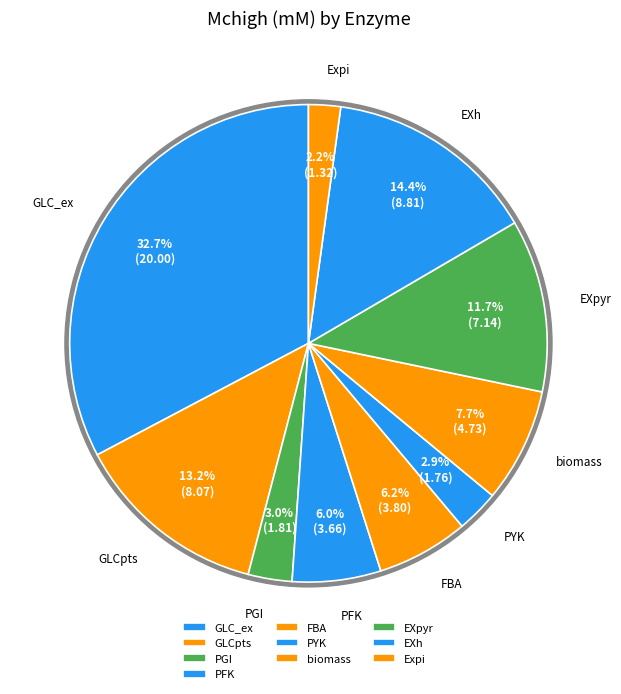

Is it true that PGI is 1% of the pie?

False